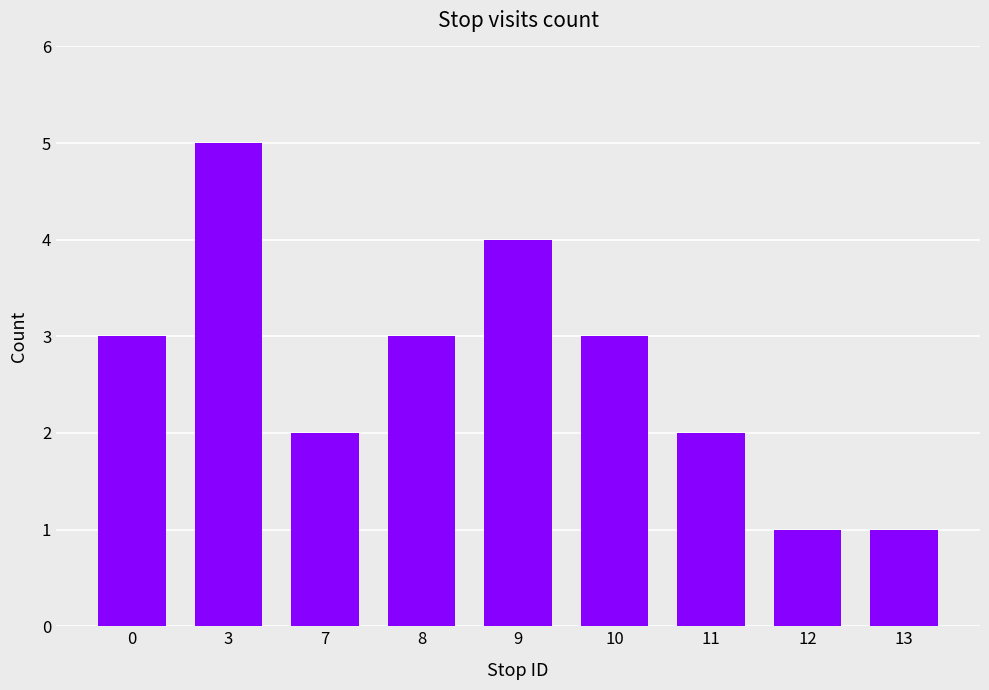

Is it true that the value at 10 is 1?

False